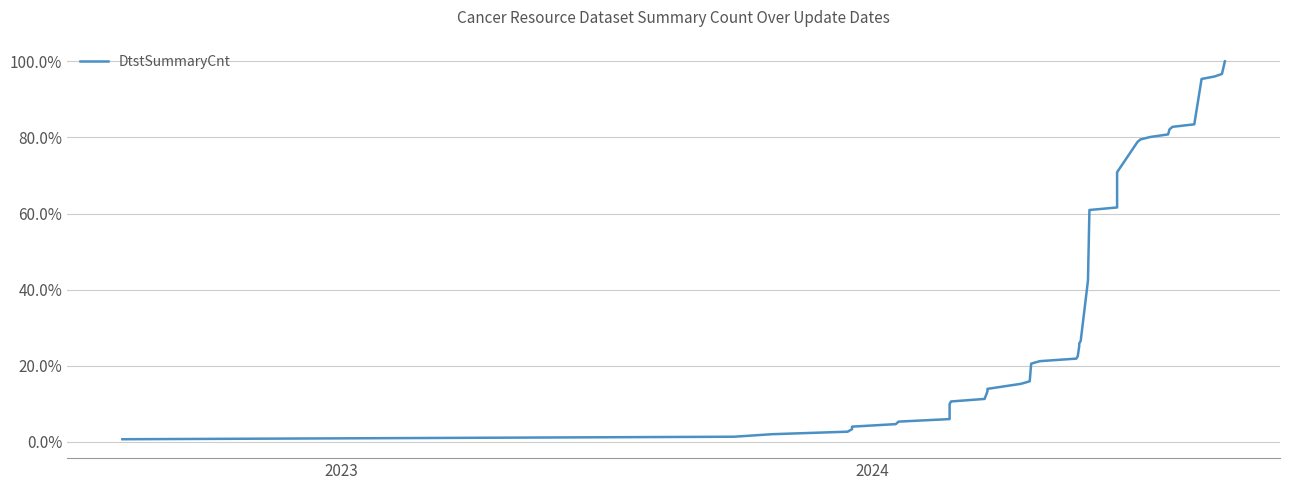

What is the minimum value shown in the chart?

0.7